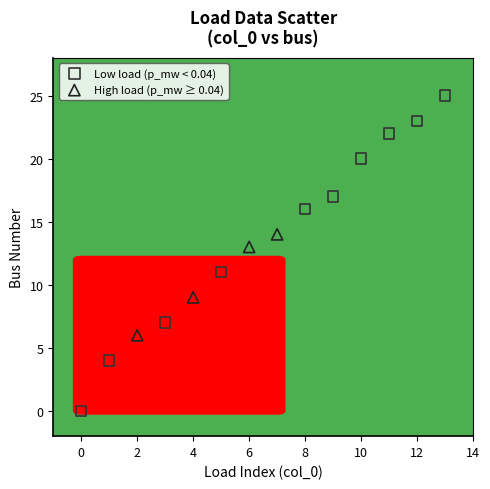

Which series reaches the maximum Y coordinate?

Low load (p_mw < 0.04)